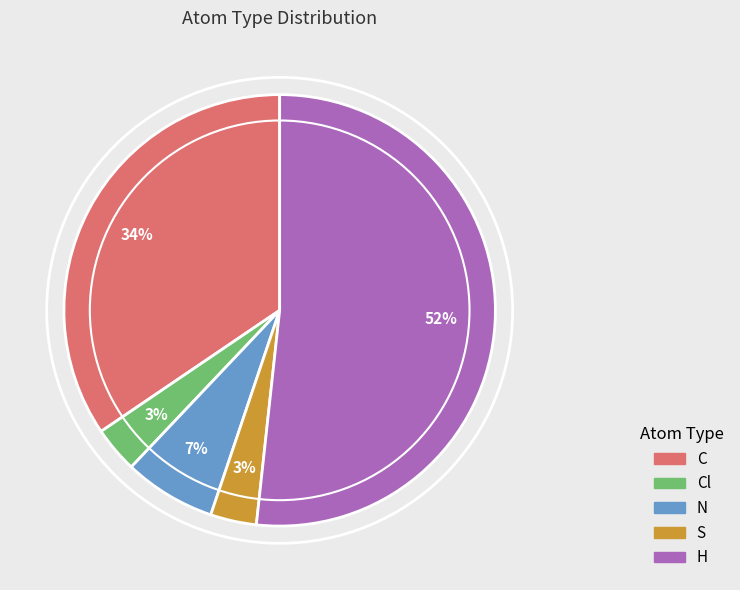

Does any single category account for the majority?

Yes